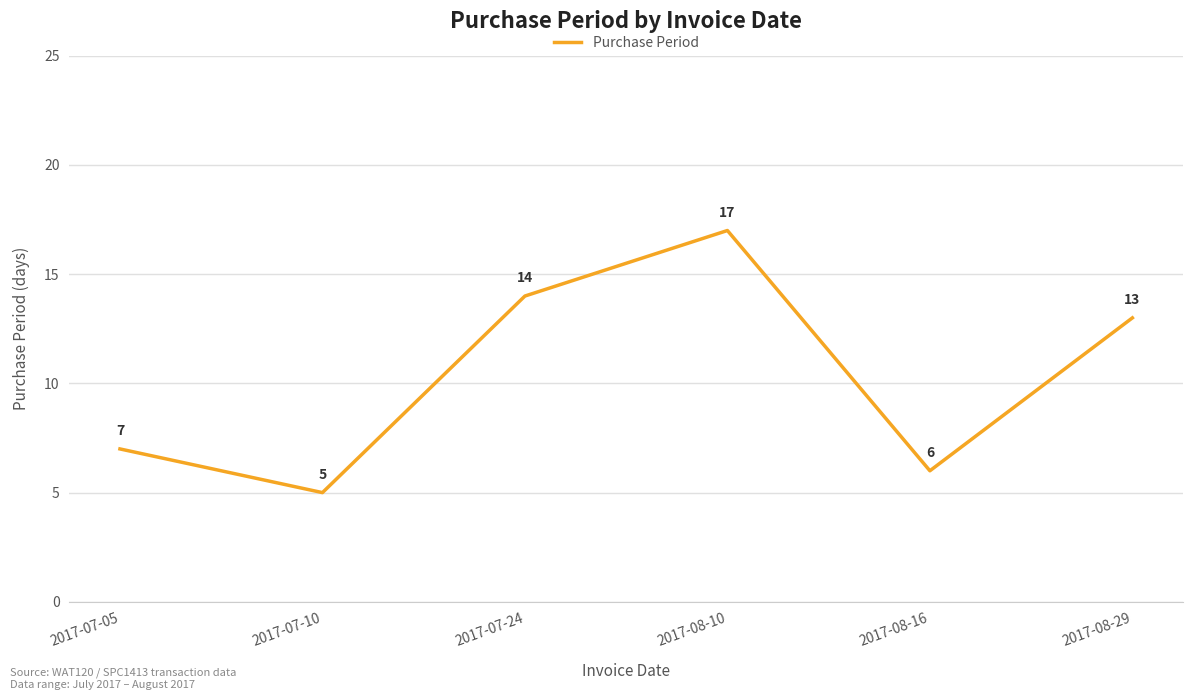

Which label corresponds to the smallest value in the chart?

2017-07-10